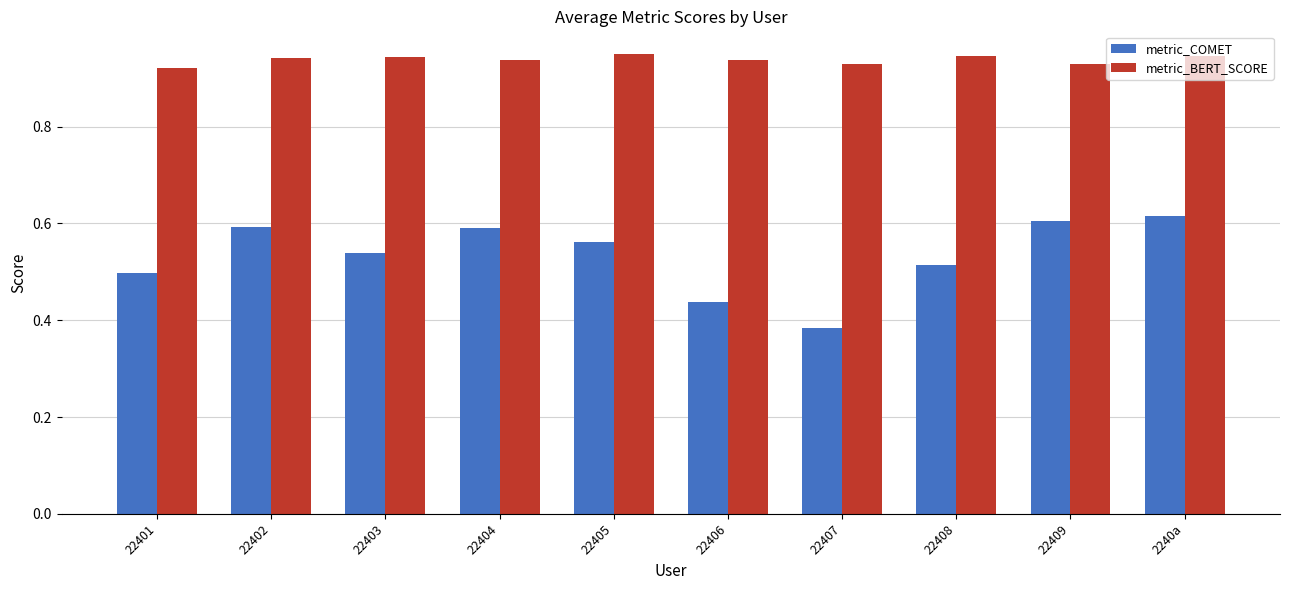

Which category has the lowest value in the metric_COMET series?

22407